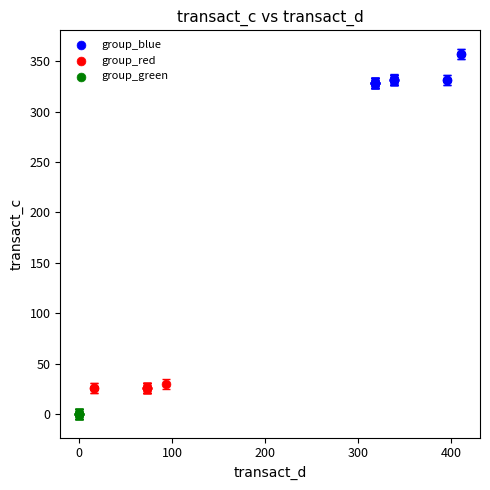

Which series reaches the minimum Y coordinate?

group_green